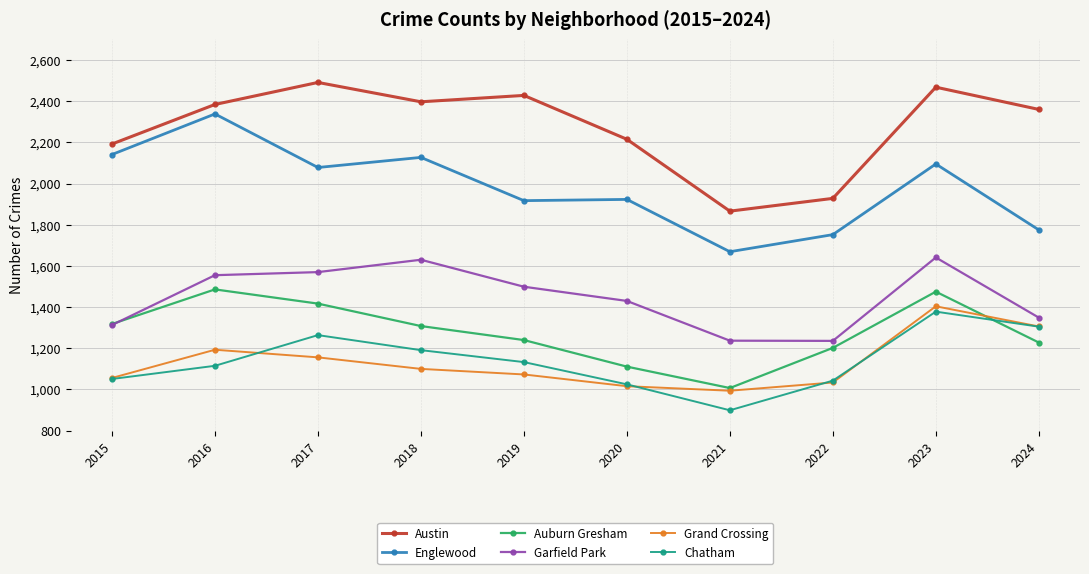

Is this an area chart (filled region under the line)?

No